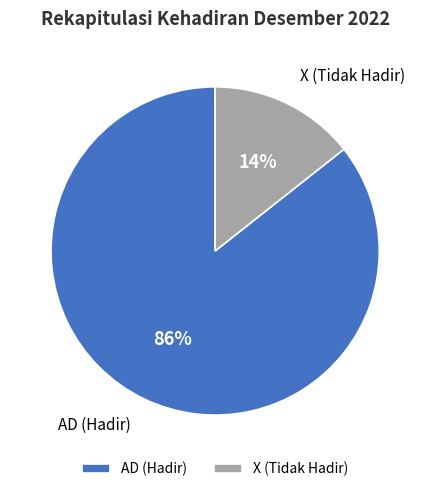

Between X (Tidak Hadir) and AD (Hadir), which is larger?

AD (Hadir)